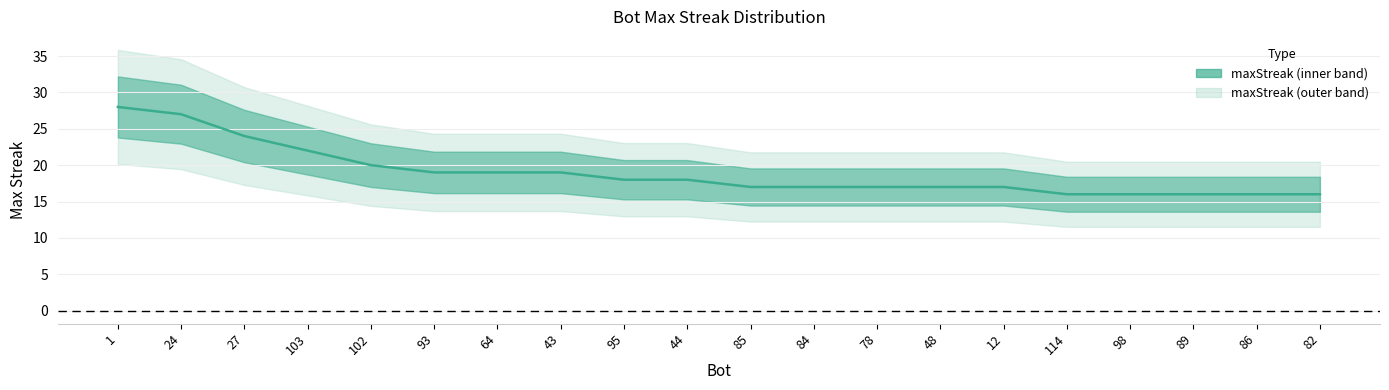

Which label corresponds to the smallest value in the chart?

114